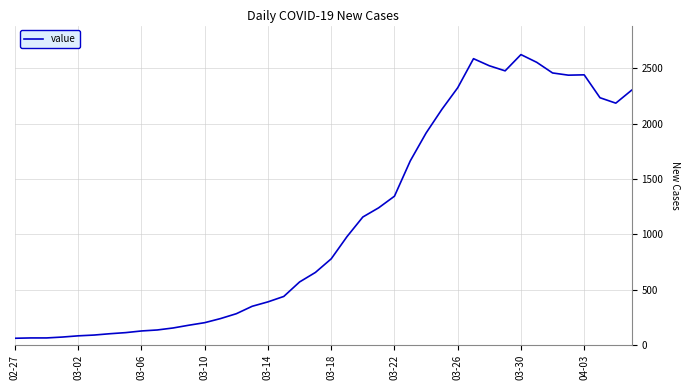

What is the smallest value displayed?

60